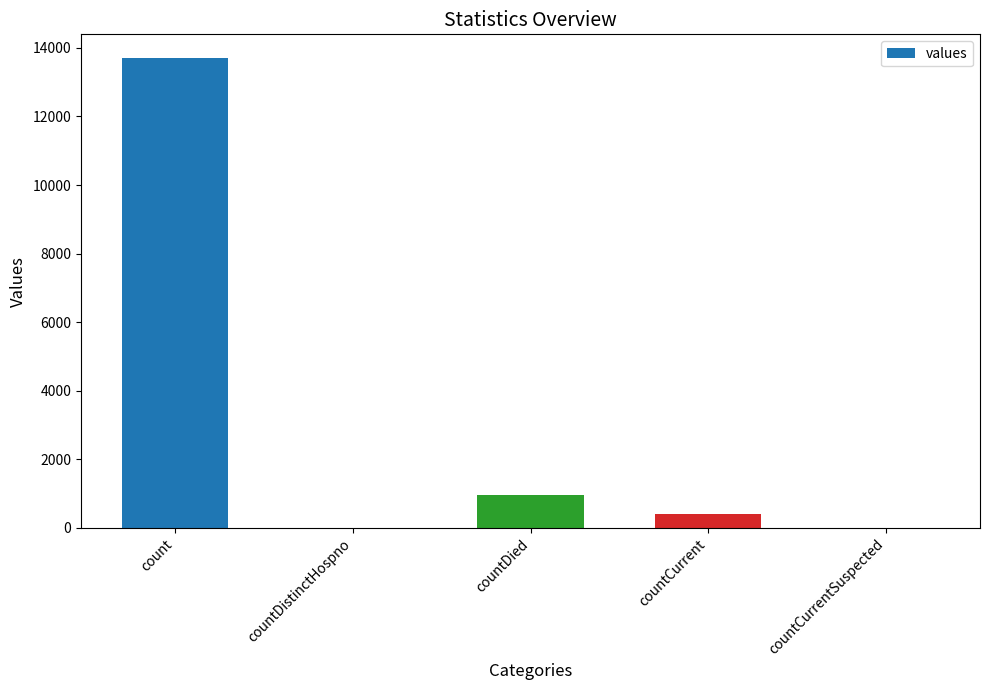

Reading left to right, transcribe all the data shown in this chart.

13708	0	975	406	0